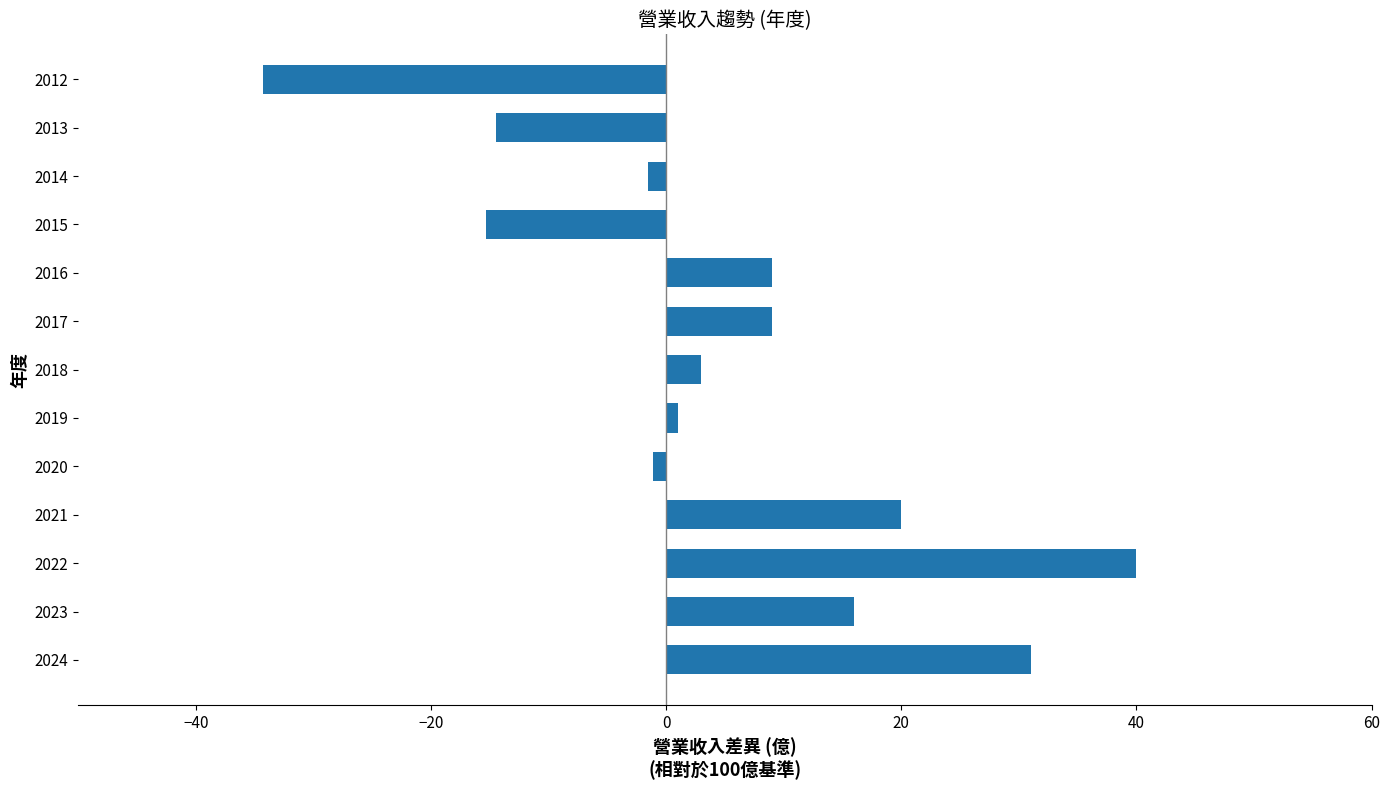

How many categories are shown in the chart?

13